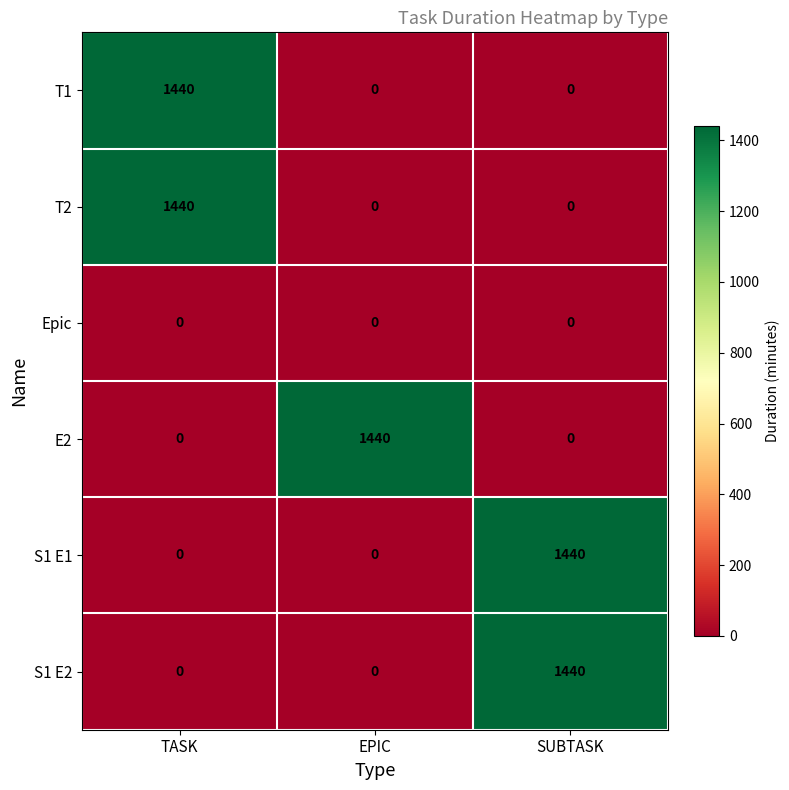

What is the spread (max minus min) of values at TASK?

1440